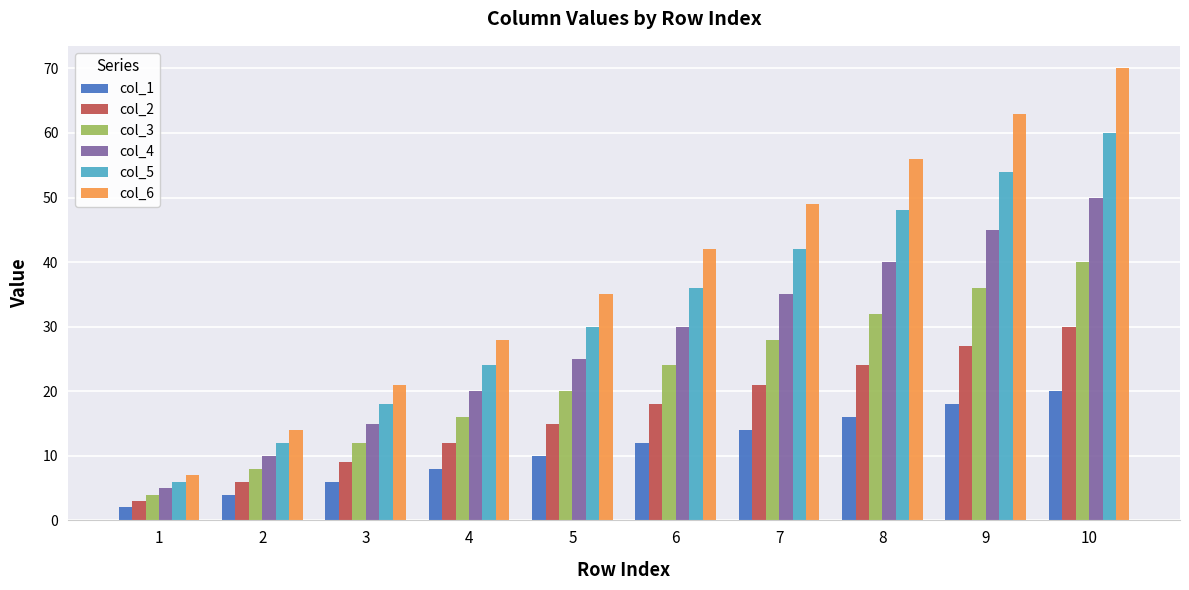

What is the average value of the col_1 series?

11